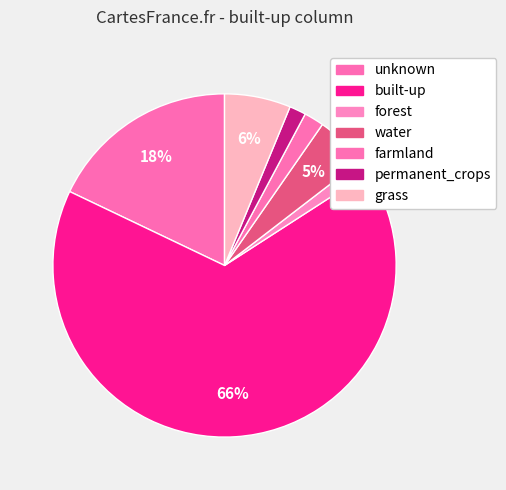

The water slice represents 10% of the pie. True or false?

False